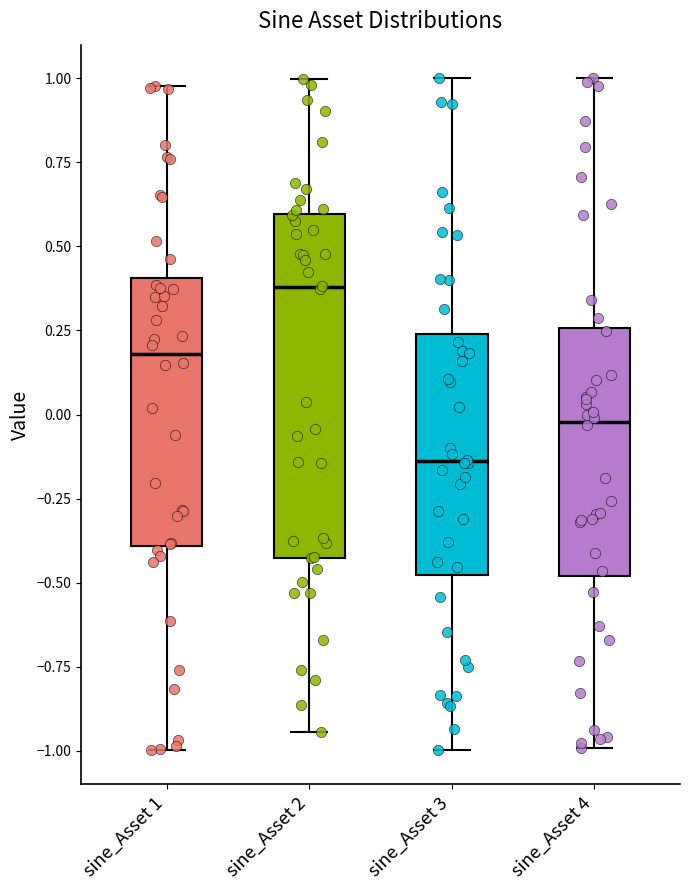

Reading left to right, read every box against the y-axis: the position of its median line, the range the box covers, and the ends of its whiskers. The values are not printed on the chart, so give them approximately, as read against the axis.

sine_Asset 1: median 0.20, box -0.40 to 0.40, whiskers -1.00 to 1.00
sine_Asset 2: median 0.40, box -0.45 to 0.60, whiskers -0.95 to 1.00
sine_Asset 3: median -0.15, box -0.50 to 0.25, whiskers -1.00 to 1.00
sine_Asset 4: median 0.00, box -0.50 to 0.25, whiskers -1.00 to 1.00